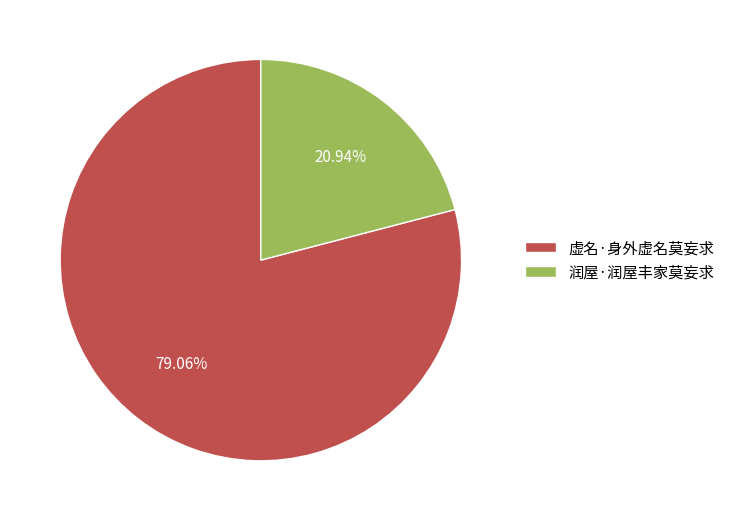

To the nearest percent, what is the difference between the 虚名·身外虚名莫妄求 and 润屋·润屋丰家莫妄求 slice percentages?

58%